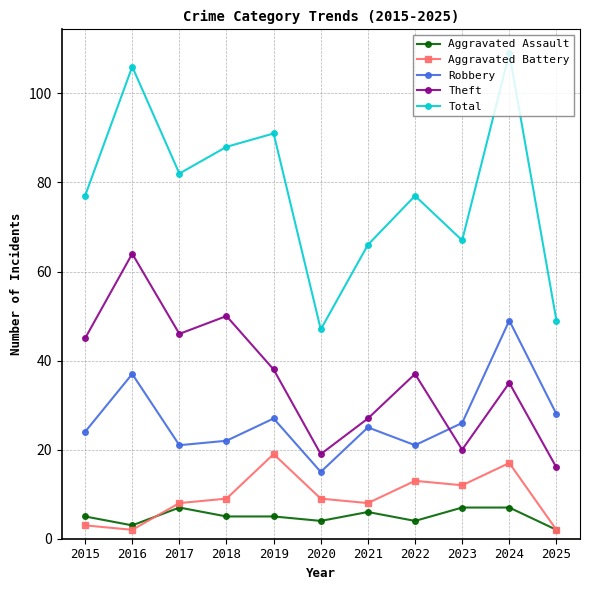

At how many categories does at least one series exceed 63?

9